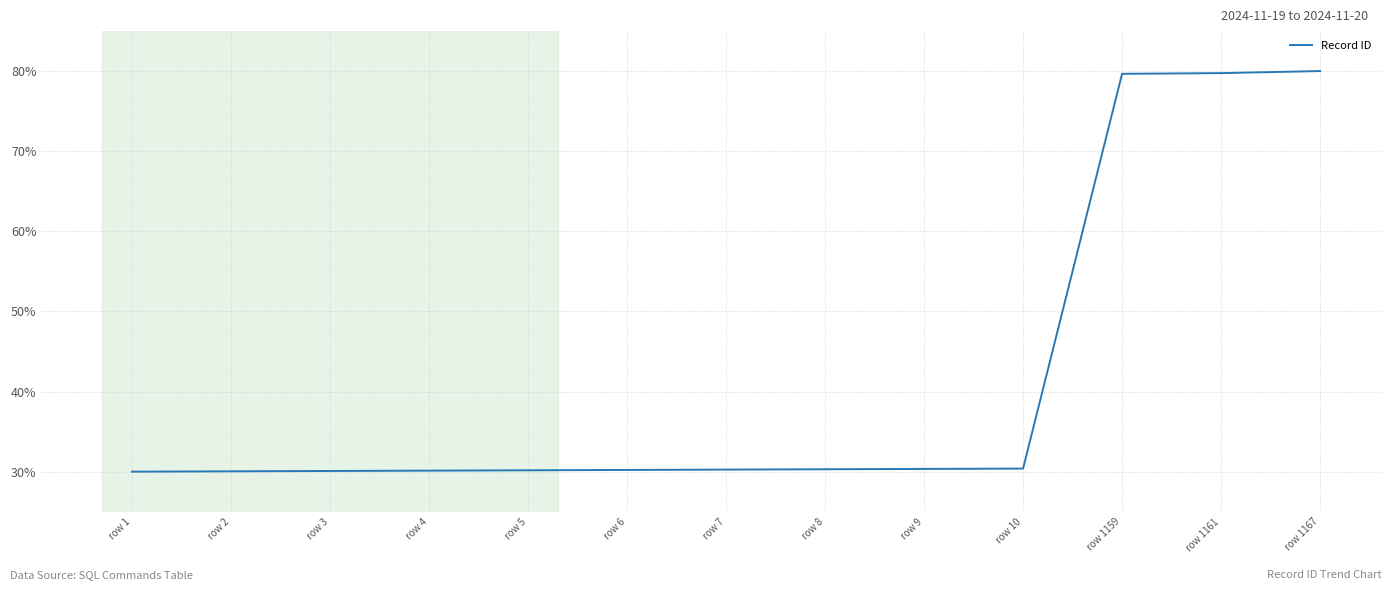

Which has a higher value, row 6 or row 1159?

row 1159